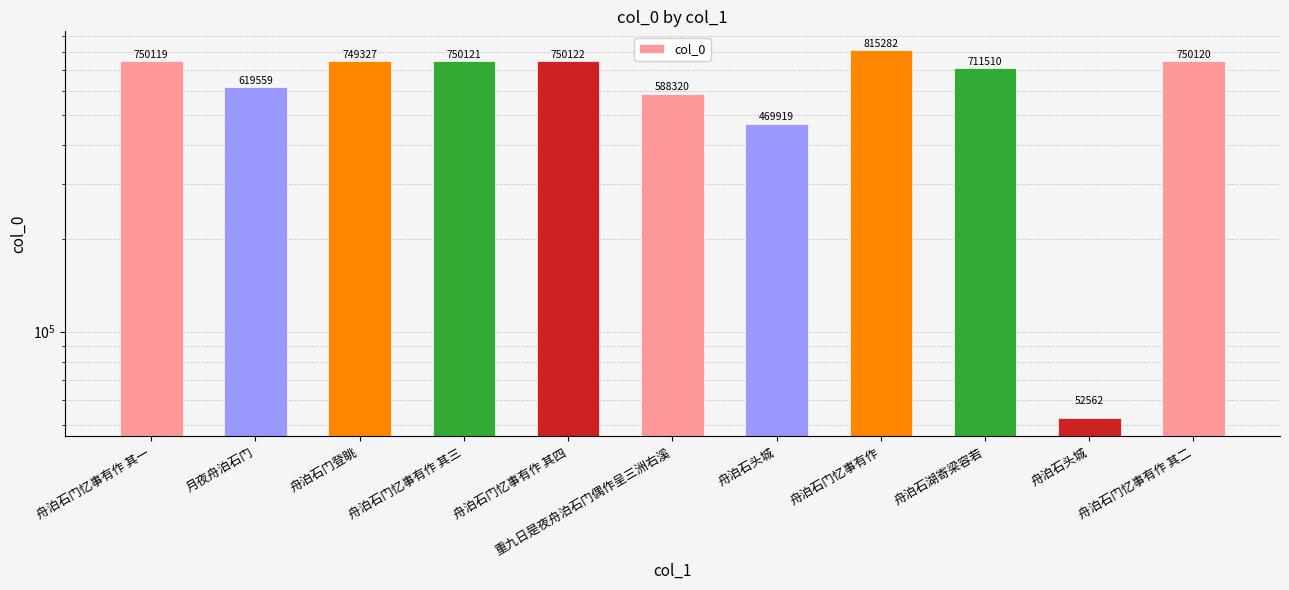

True or false: the data shows 324255 at 重九日是夜舟泊石门偶作呈三洲右溪.

False